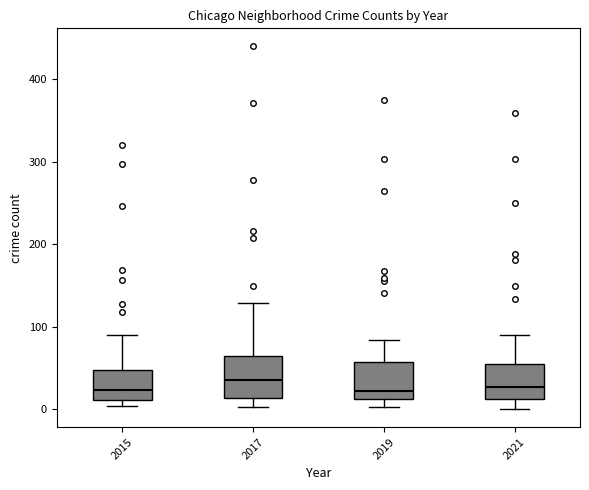

Where does the upper whisker of the box at x = 2019 end on the y-axis? The values are not printed on the chart, so give them approximately, as read against the axis.

80